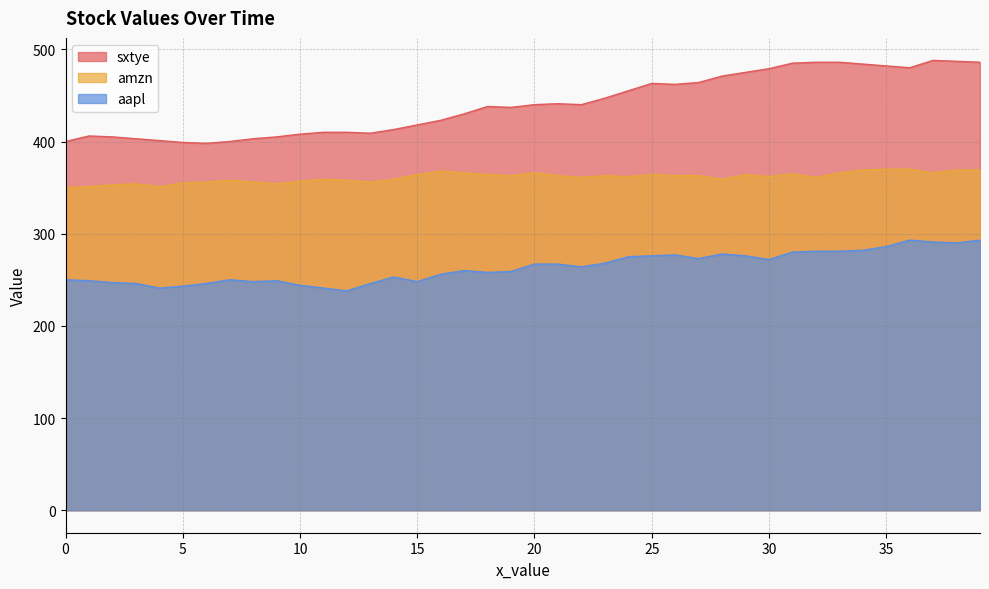

Where is the first local minimum for amzn?

4